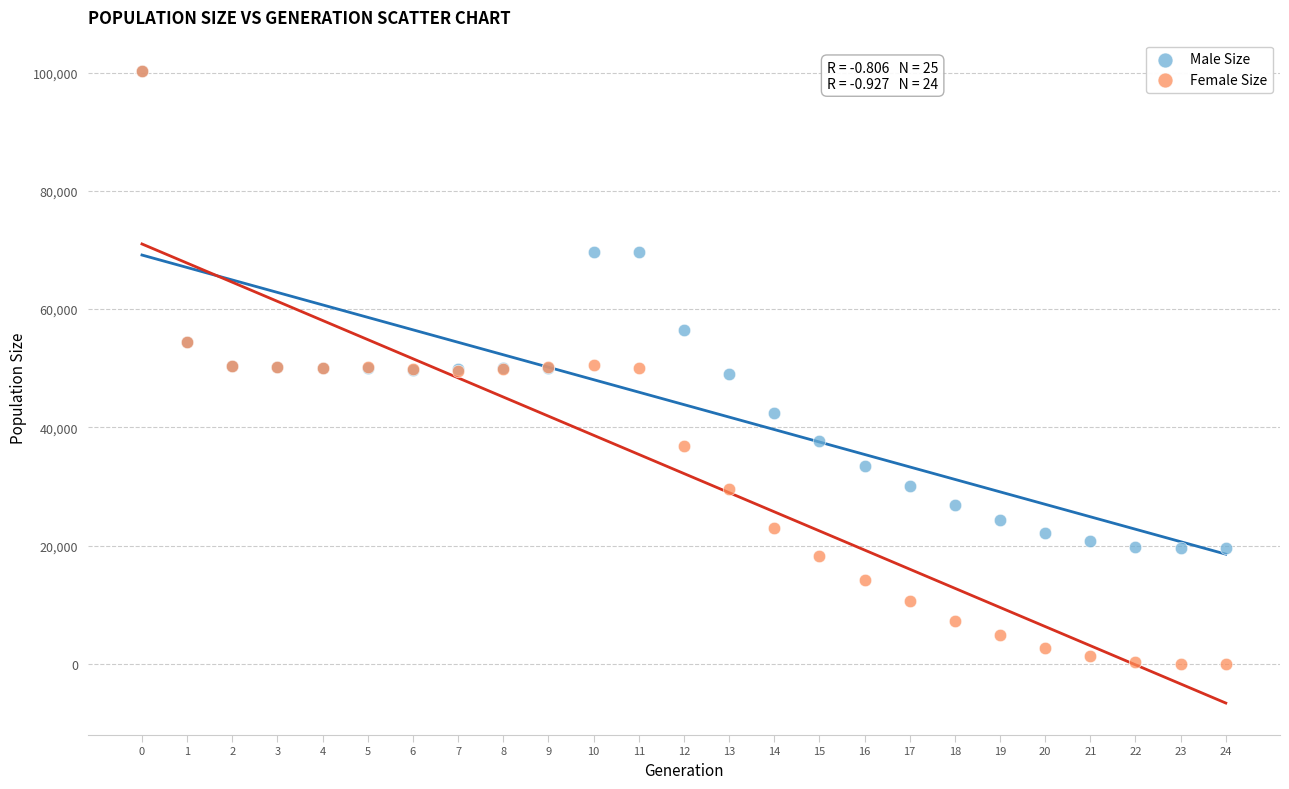

Which series has the widest spread of Y values?

Female Size